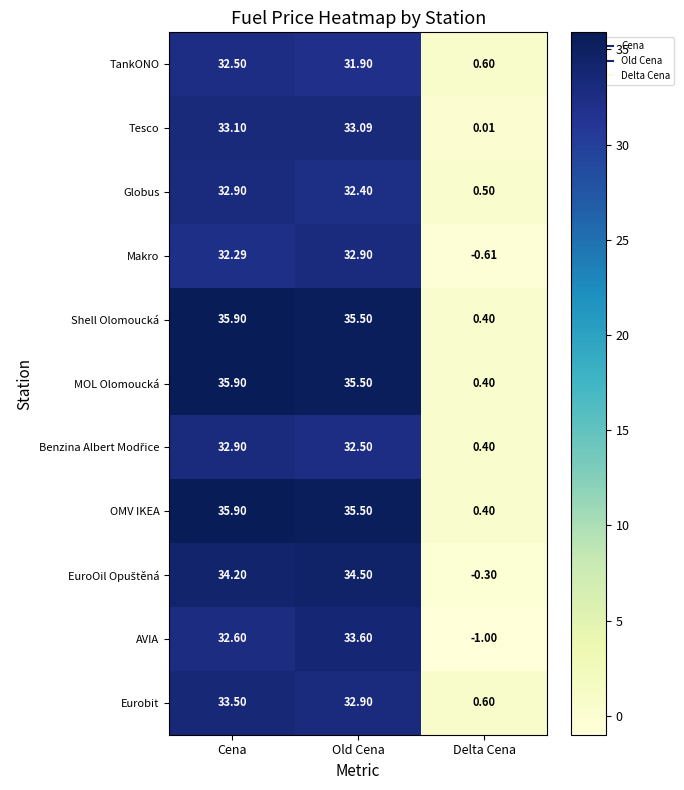

Which label corresponds to the smallest value in the chart?

Delta Cena